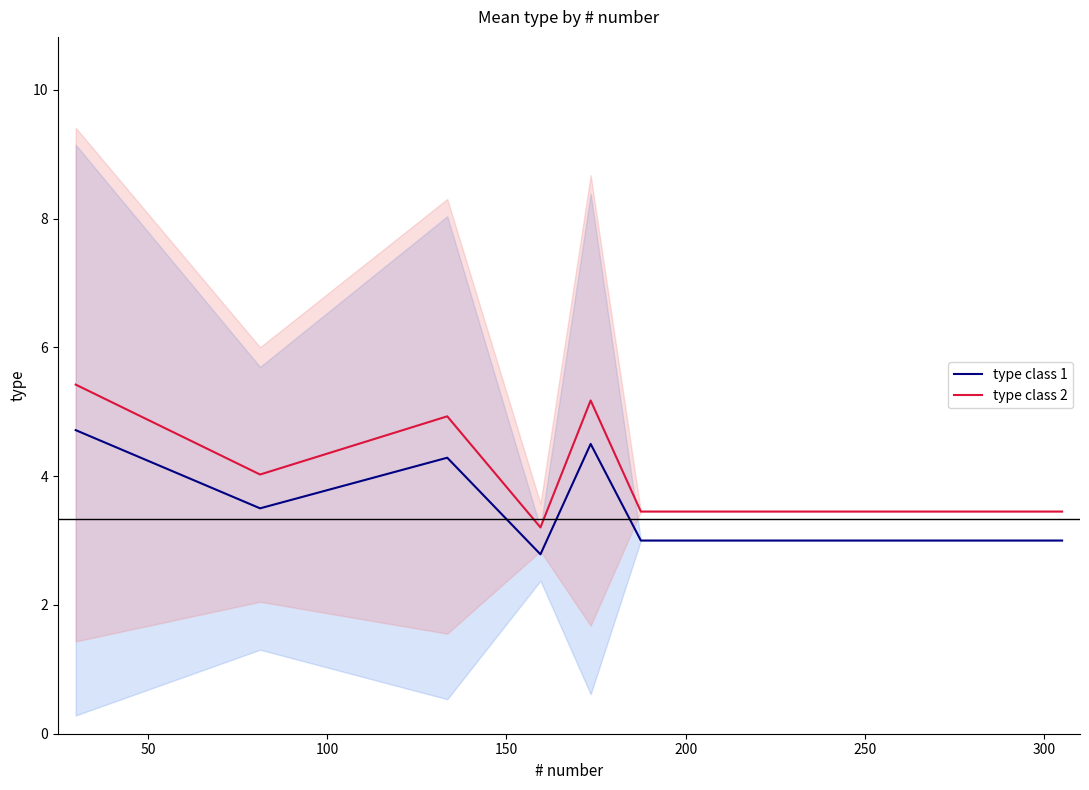

True or false: type class 1 has more than 1 points higher than both neighbors.

True